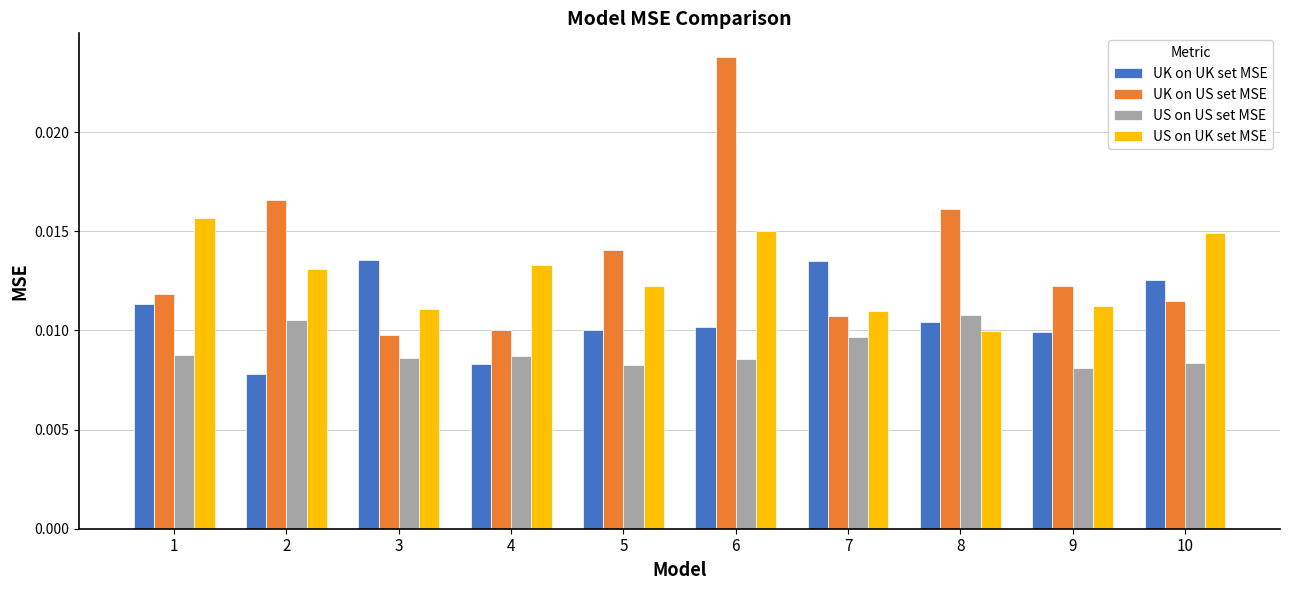

Which series has the largest total across all categories?

UK on US set MSE